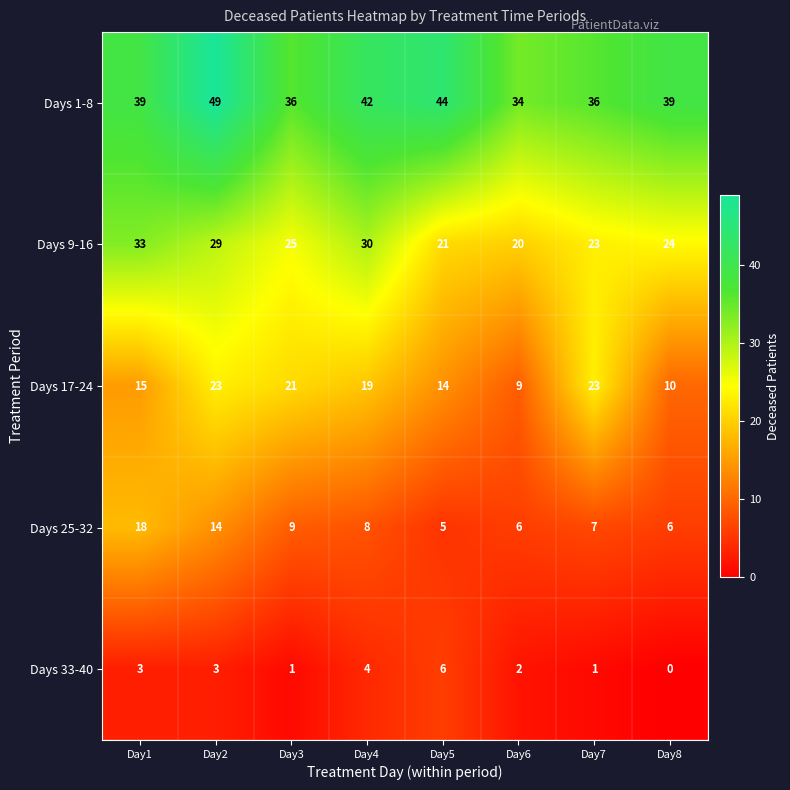

What is the difference between the maximum and second lowest values in the Days 9-16 series?

12